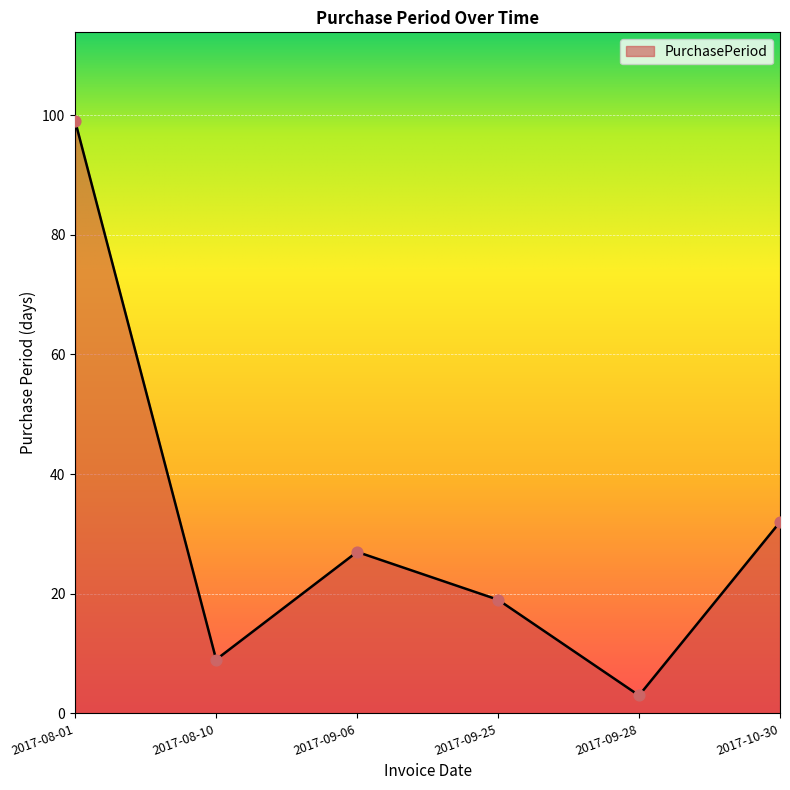

What is the ratio of the value at 2017-08-01 to the value at 2017-08-10?

11.0